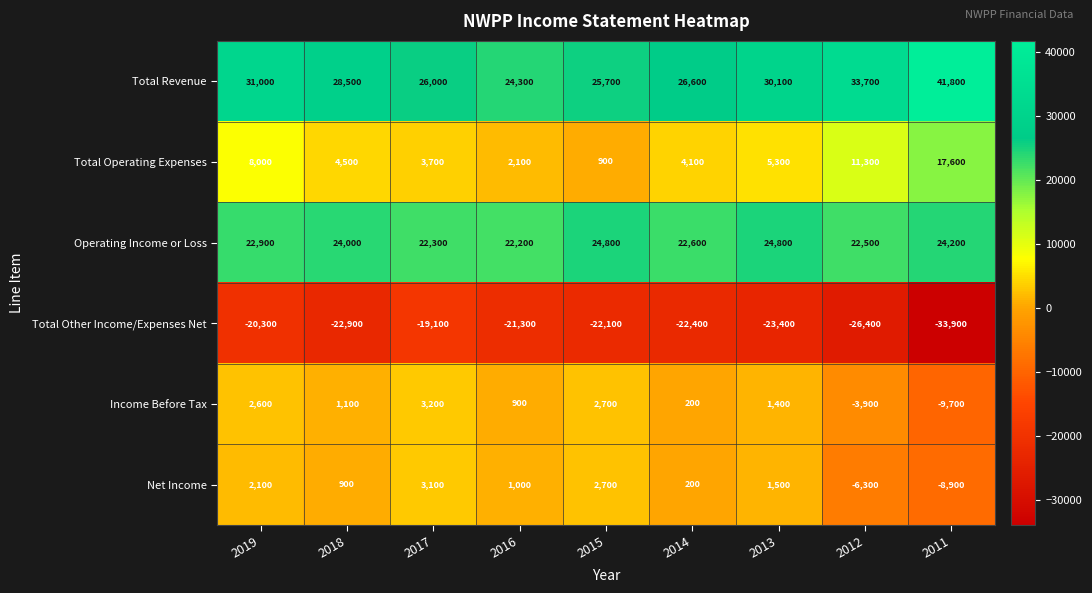

What is the greatest value displayed?

41800